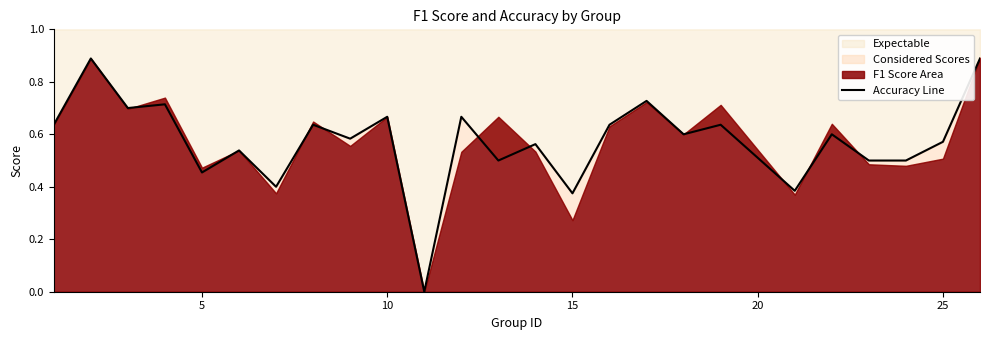

How many interior local peaks (higher than both neighbors) does the data have?

10